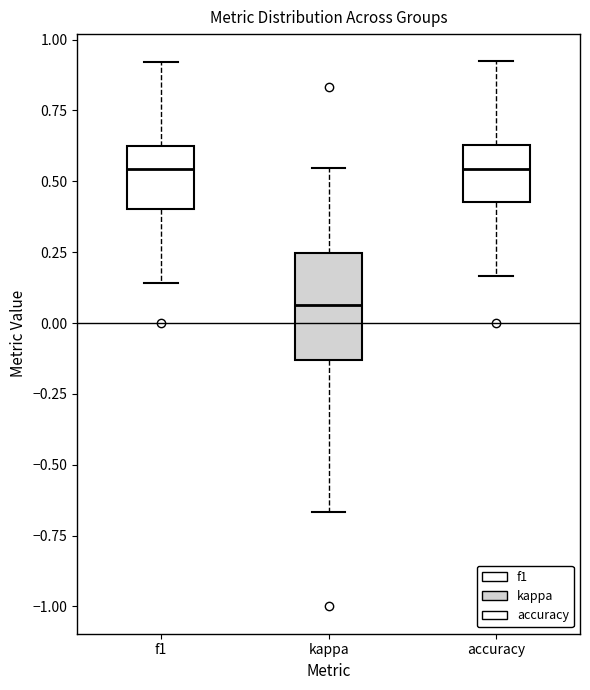

Where is the upper edge of the box for kappa on the y-axis? The values are not printed on the chart, so give them approximately, as read against the axis.

0.25